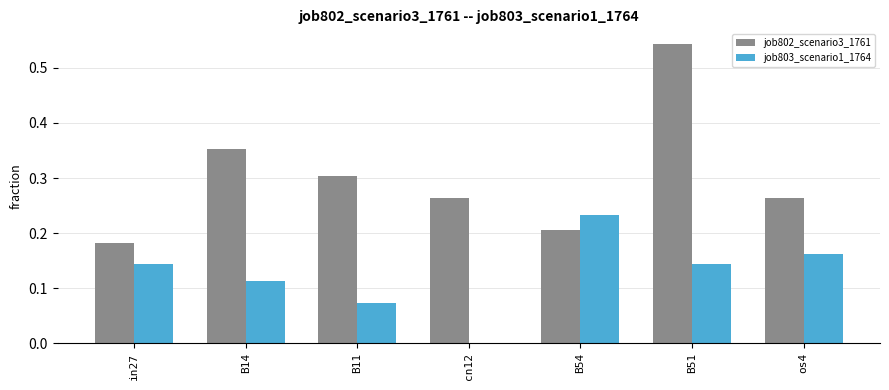

How many positive values does the job803_scenario1_1764 series have?

6